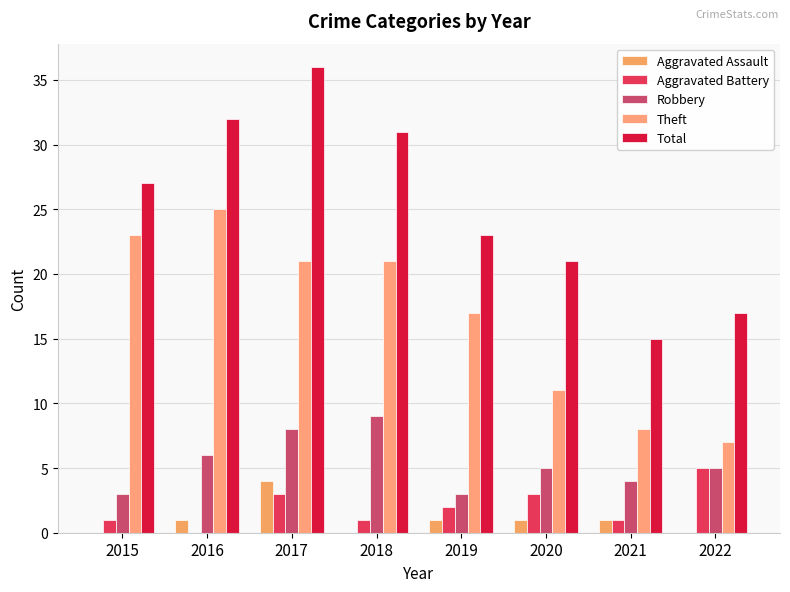

What is the value of the Theft bar at the 2nd from the left?

25